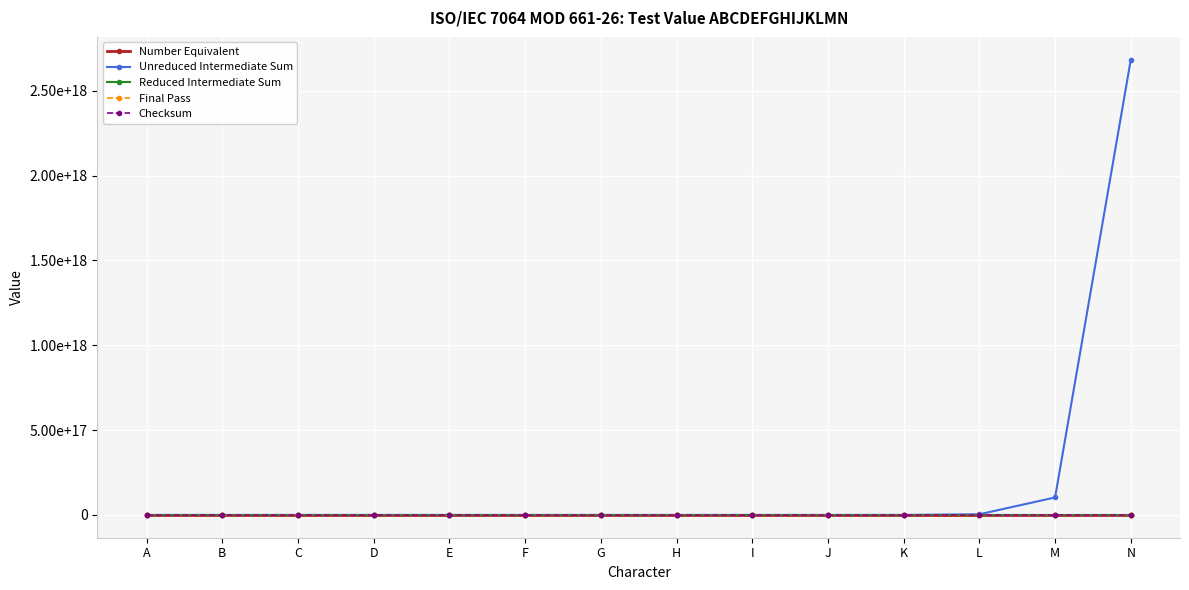

At how many categories does at least one series exceed 1419561369981212928?

1